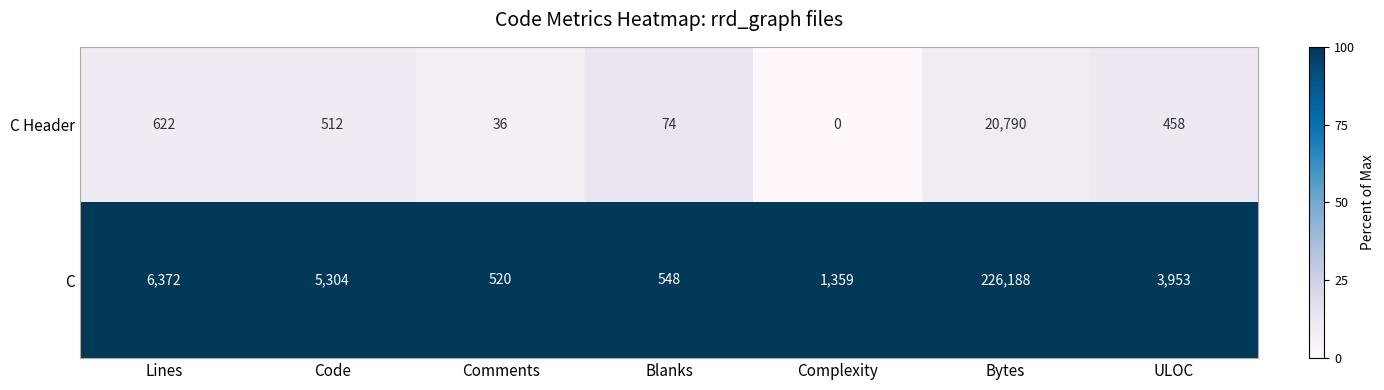

Which category has the lowest value in the C series?

Comments